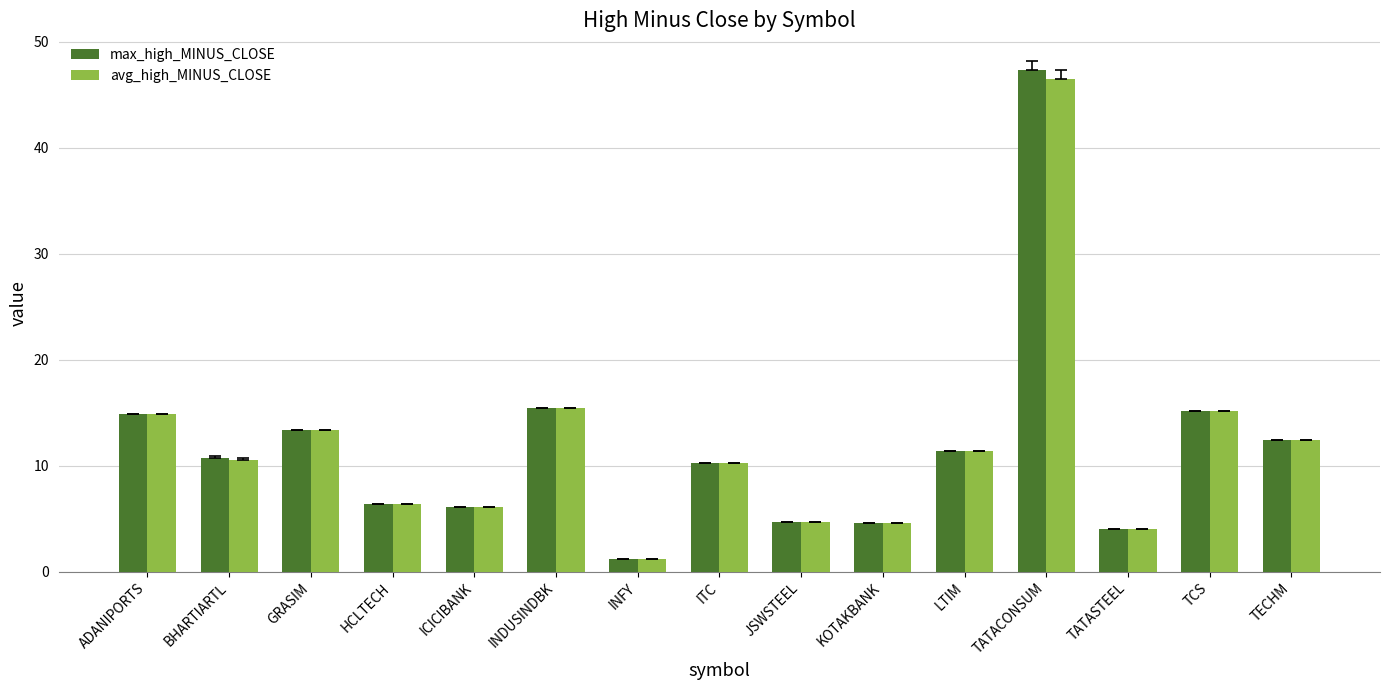

Between LTIM and TATACONSUM, which series saw the biggest shift?

max_high_MINUS_CLOSE